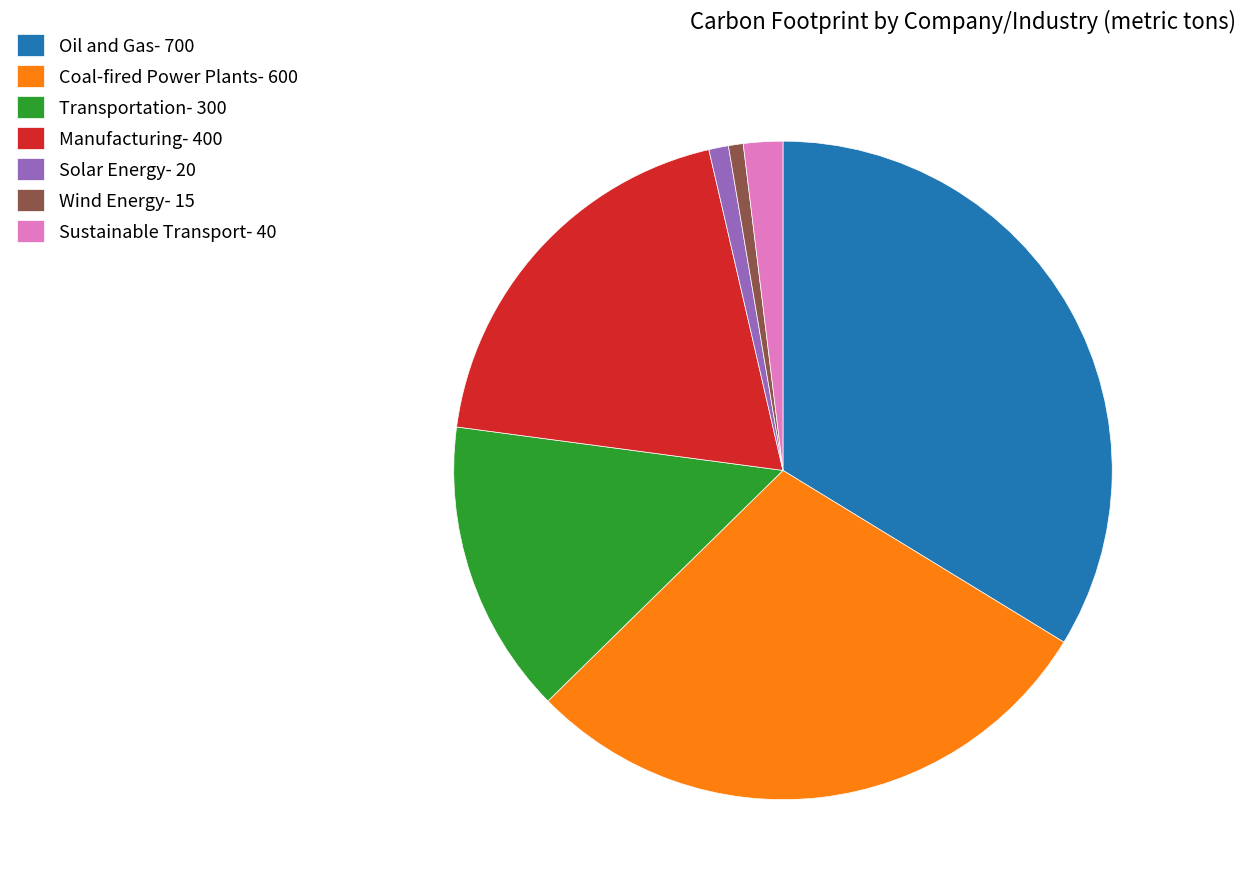

How many slices are in this pie chart?

7